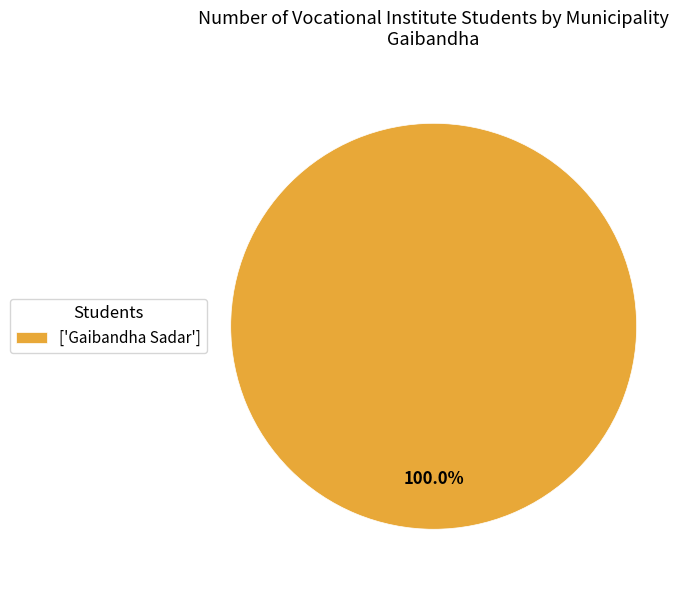

Count the number of slices in the pie.

1